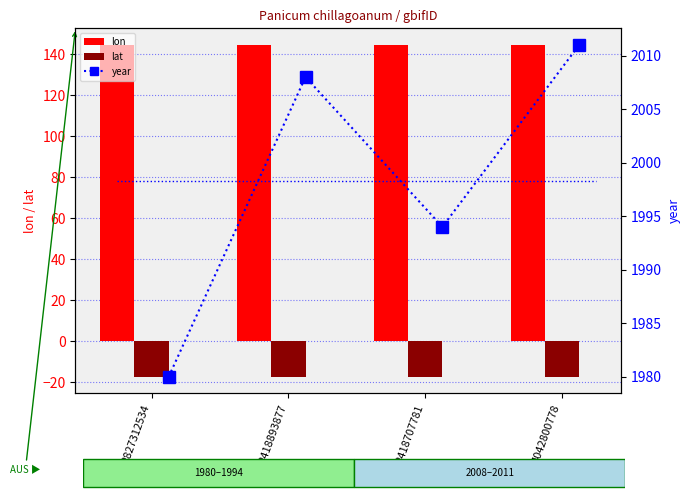

List the series in order of their peak value, lowest first.

lat, lon, year